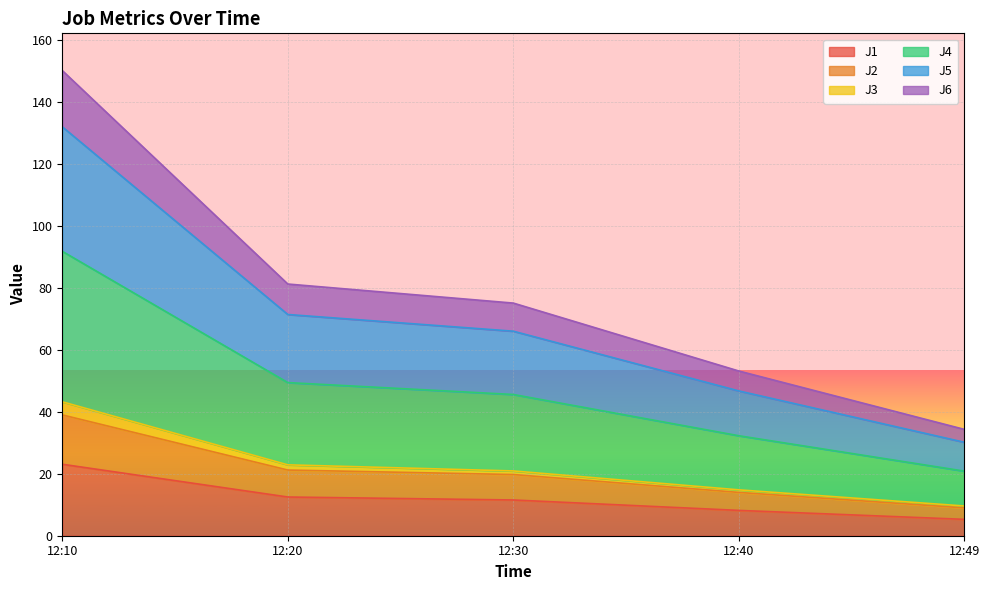

At which category is the sum across all series the highest?

12:10